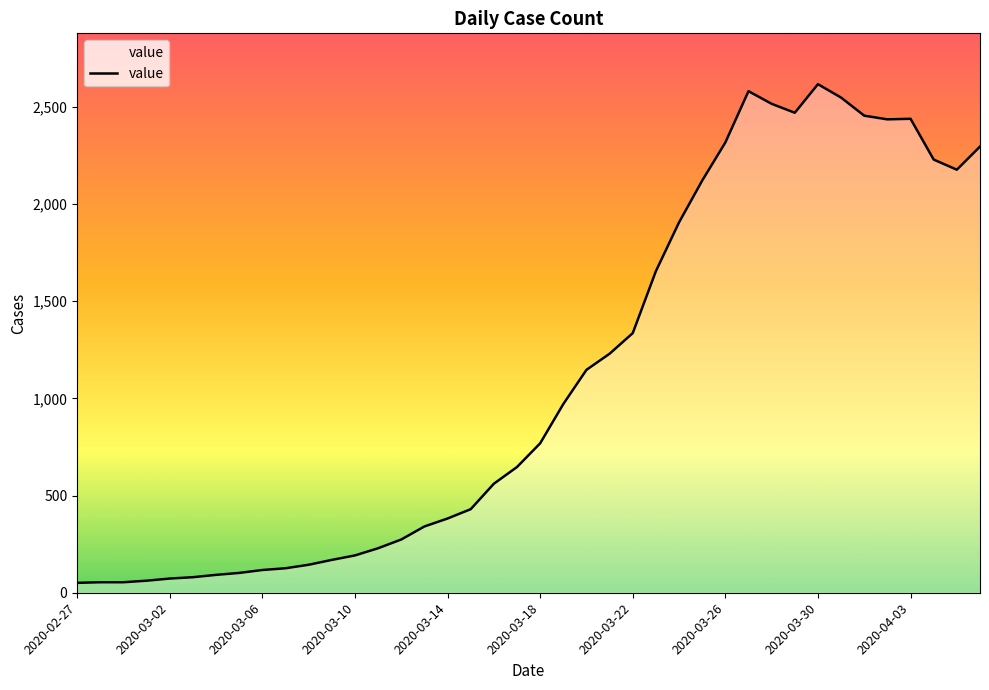

What is the greatest value displayed?

2617